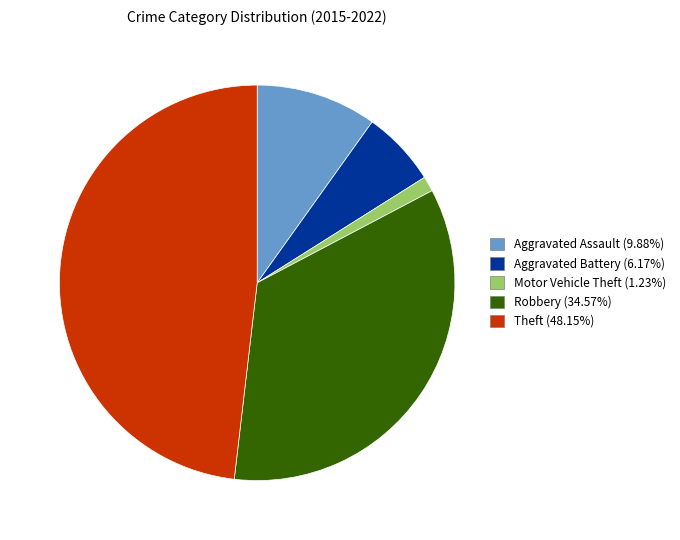

Between Aggravated Battery and Robbery, which is larger?

Robbery